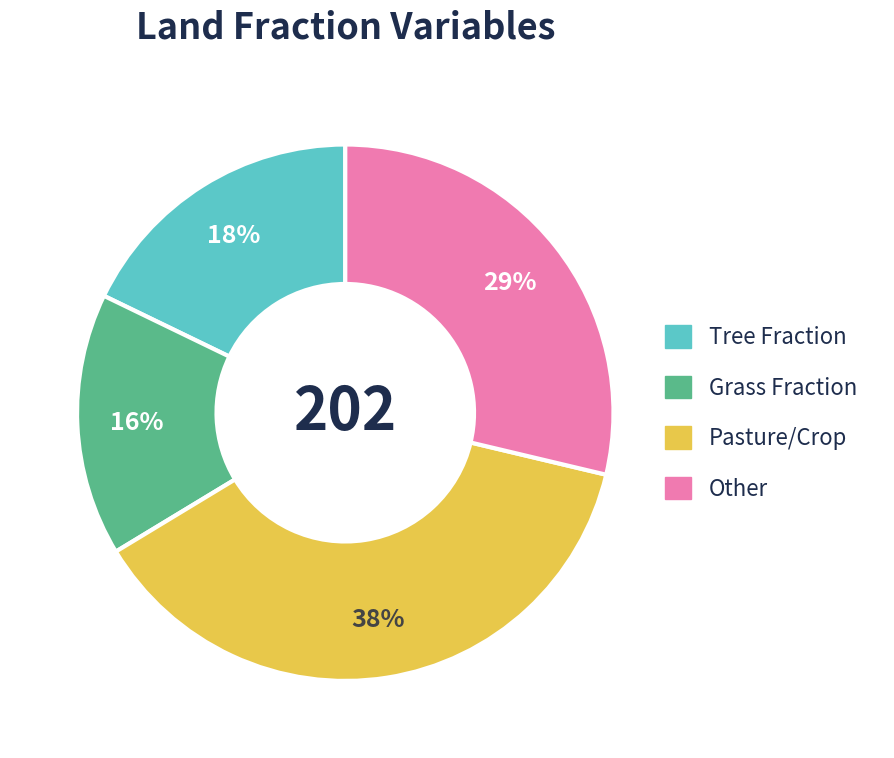

To the nearest percent, what is the average slice percentage?

25%